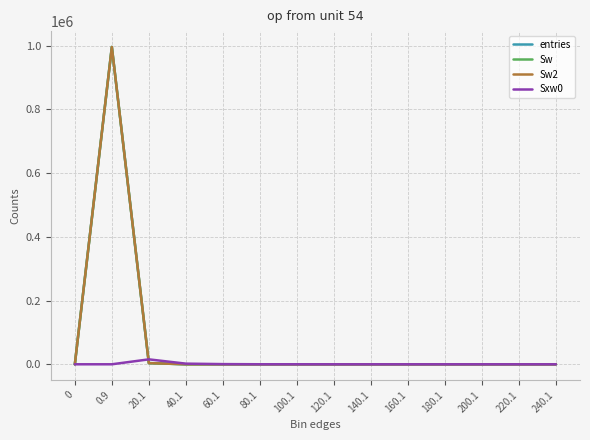

Is it true that Sw equals 1371450 at 0.9?

False